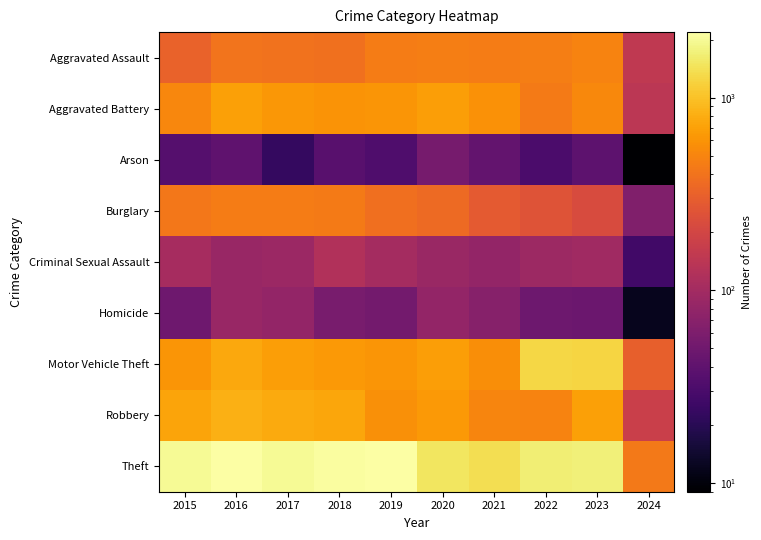

Reading left to right, extract all data points from this chart.

Aggravated Assault: 2015=323	2016=402	2017=396	2018=392	2019=452	2020=466	2021=452	2022=458	2023=488	2024=150
Aggravated Battery: 2015=515	2016=691	2017=623	2018=600	2019=608	2020=686	2021=587	2022=446	2023=530	2024=143
Arson: 2015=35	2016=40	2017=23	2018=37	2019=32	2020=55	2021=43	2022=31	2023=39	2024=9
Burglary: 2015=421	2016=451	2017=453	2018=443	2019=383	2020=357	2021=280	2022=253	2023=224	2024=63
Criminal Sexual Assault: 2015=105	2016=87	2017=91	2018=123	2019=102	2020=89	2021=81	2022=93	2023=96	2024=27
Homicide: 2015=50	2016=87	2017=82	2018=56	2019=53	2020=81	2021=69	2022=49	2023=48	2024=12
Motor Vehicle Theft: 2015=614	2016=756	2017=680	2018=631	2019=611	2020=673	2021=560	2022=1272	2023=1245	2024=310
Robbery: 2015=726	2016=819	2017=780	2018=741	2019=577	2020=637	2021=506	2022=495	2023=690	2024=176
Theft: 2015=1981	2016=2148	2017=1968	2018=2140	2019=2190	2020=1512	2021=1392	2022=1664	2023=1720	2024=436